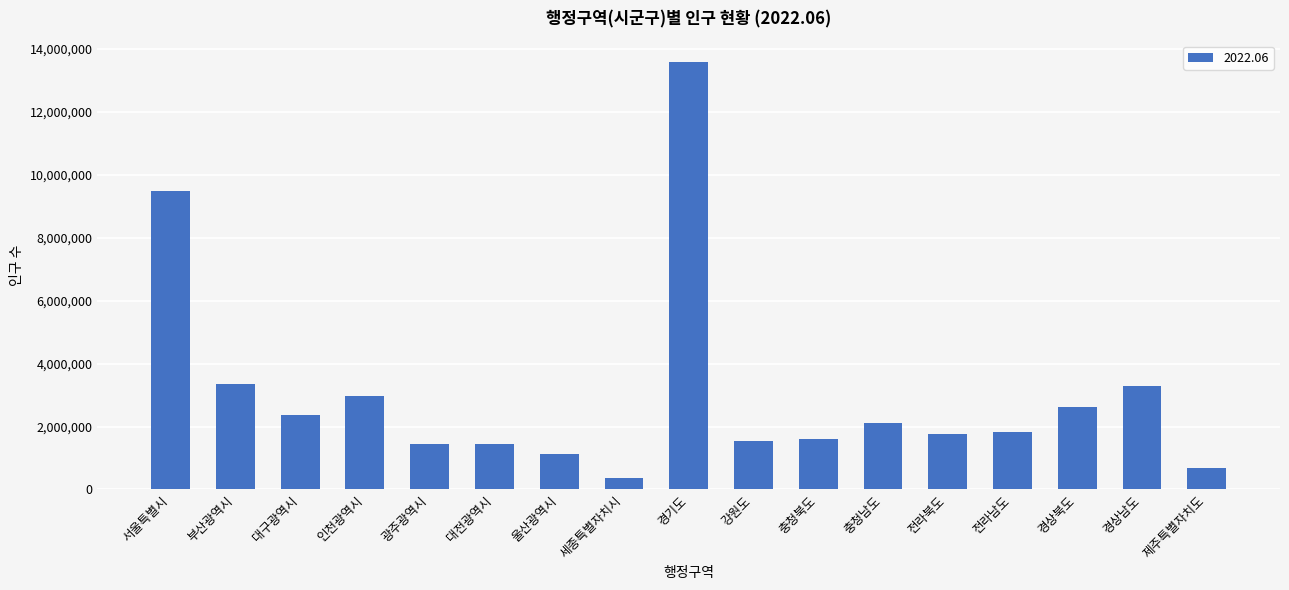

What value does the data have at 광주광역시, to the nearest 50?

1435400